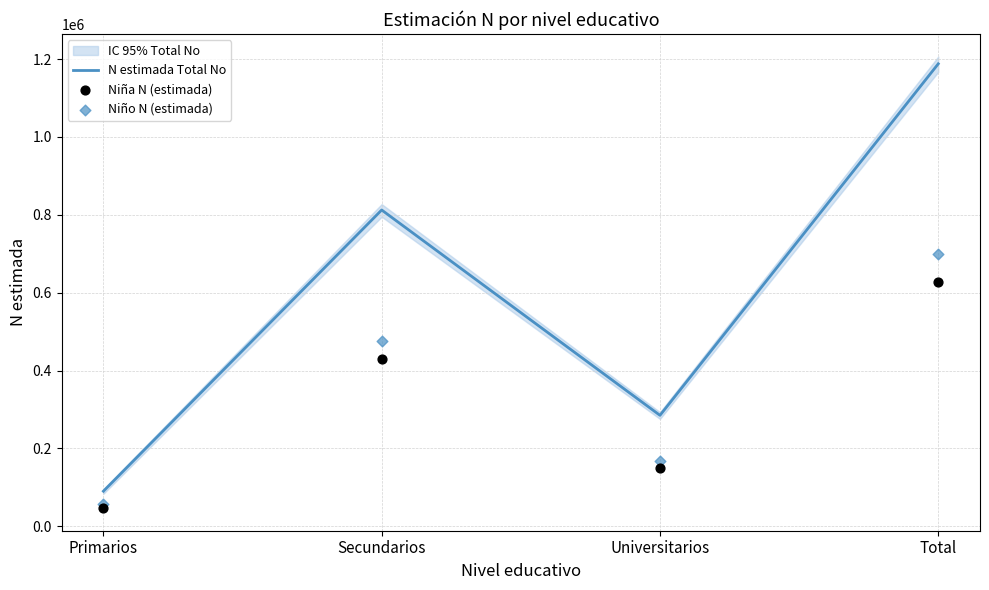

At which category is the sum across all series the highest?

Total